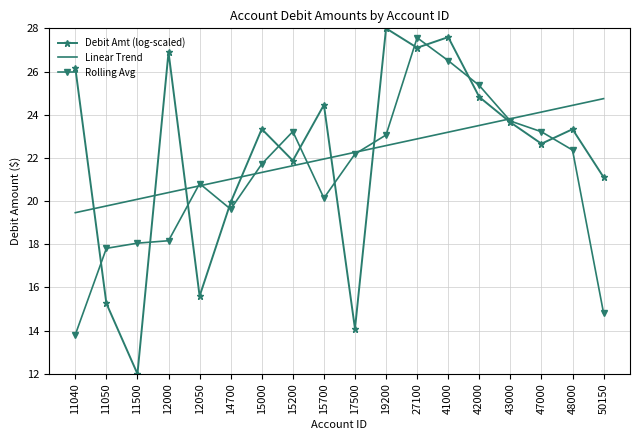

What is the difference between the highest and lowest values at 47000?

1.5